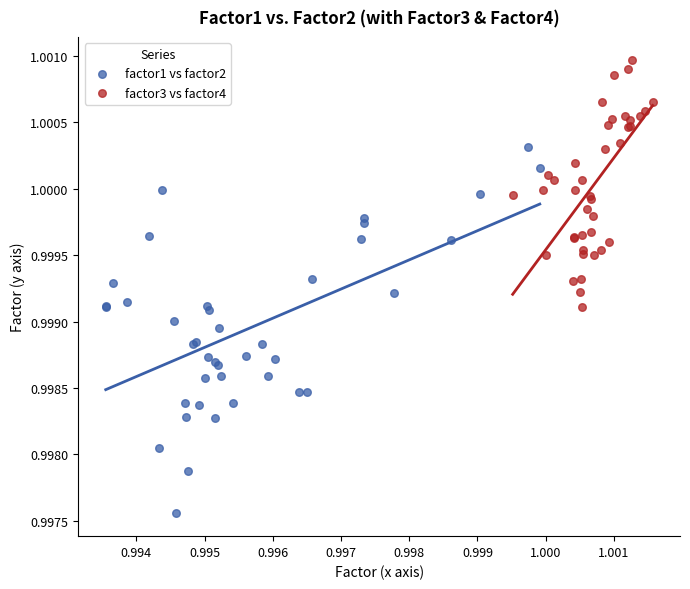

Which series has the widest spread of Y values?

factor1 vs factor2